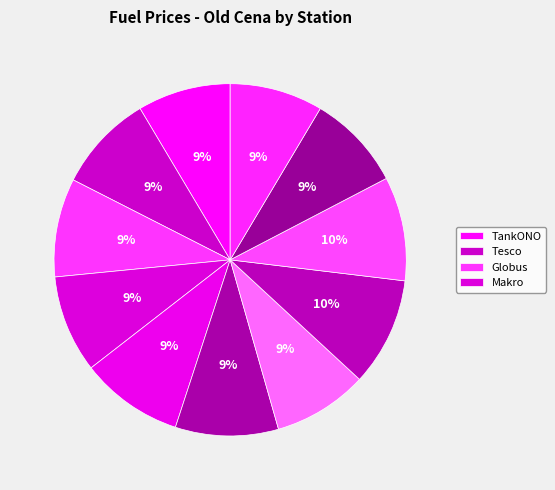

Rank the categories by value from highest to lowest.

OMV IKEA, EuroOil Opuštěná, Shell Olomoucká, MOL Olomoucká, Globus, Tesco, Makro, AVIA, Benzina Albert Modřice, TankONO, Eurobit